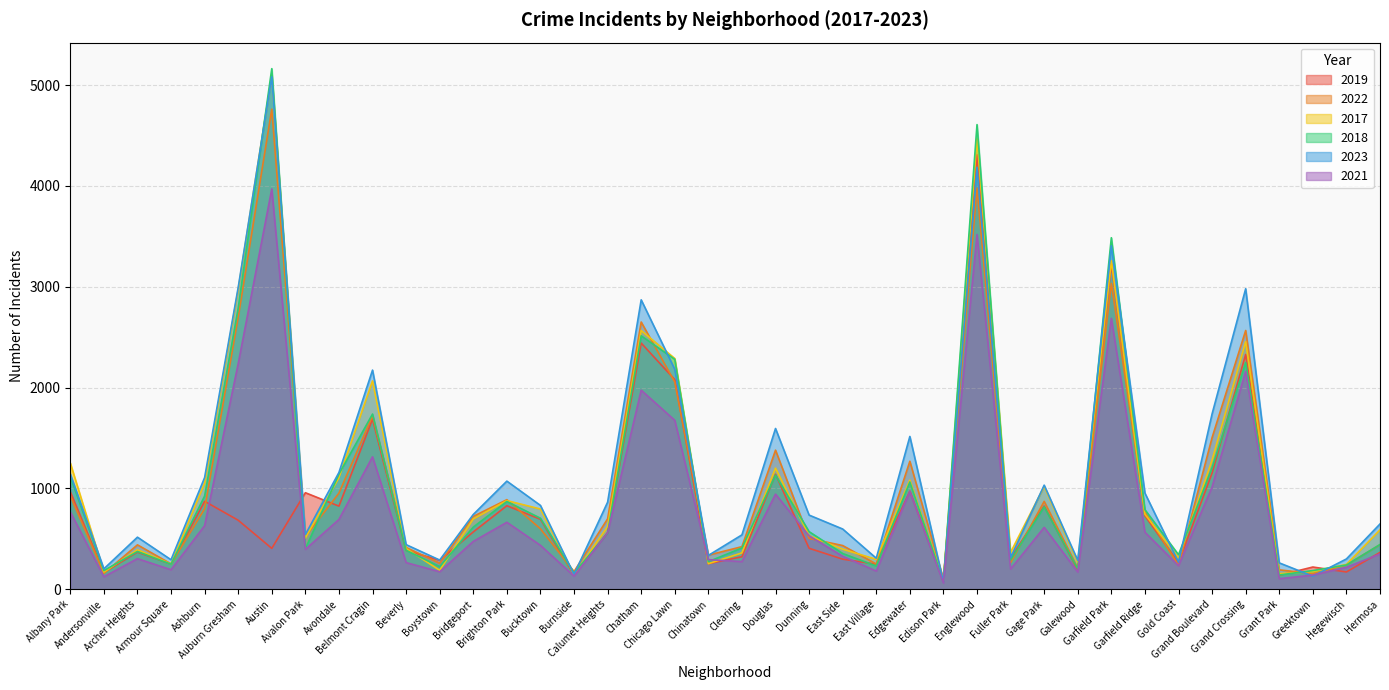

Reading right to left, list all the values displayed in this chart.

2019: Hermosa=365	Hegewisch=171	Greektown=220	Grant Park=138	Grand Crossing=2328	Grand Boulevard=1153	Gold Coast=261	Garfield Ridge=728	Garfield Park=3226	Galewood=189	Gage Park=825	Fuller Park=308	Englewood=4310	Edison Park=77	Edgewater=972	East Village=248	East Side=298	Dunning=406	Douglas=1140	Clearing=322	Chinatown=253	Chicago Lawn=2079	Chatham=2441	Calumet Heights=561	Burnside=142	Bucktown=694	Brighton Park=828	Bridgeport=568	Boystown=287	Beverly=385	Belmont Cragin=1687	Avondale=824	Avalon Park=957	Austin=405	Auburn Gresham=684	Ashburn=872	Armour Square=249	Archer Heights=368	Andersonville=166	Albany Park=968
2022: Hermosa=441	Hegewisch=240	Greektown=154	Grant Park=192	Grand Crossing=2566	Grand Boulevard=1504	Gold Coast=236	Garfield Ridge=766	Garfield Park=3034	Galewood=210	Gage Park=871	Fuller Park=263	Englewood=3980	Edison Park=99	Edgewater=1269	East Village=250	East Side=433	Dunning=504	Douglas=1379	Clearing=422	Chinatown=338	Chicago Lawn=2055	Chatham=2650	Calumet Heights=698	Burnside=175	Bucktown=599	Brighton Park=888	Bridgeport=722	Boystown=258	Beverly=414	Belmont Cragin=1720	Avondale=953	Avalon Park=522	Austin=4761	Auburn Gresham=2698	Ashburn=797	Armour Square=251	Archer Heights=440	Andersonville=157	Albany Park=926
2017: Hermosa=589	Hegewisch=246	Greektown=176	Grant Park=154	Grand Crossing=2456	Grand Boulevard=1281	Gold Coast=311	Garfield Ridge=743	Garfield Park=3257	Galewood=265	Gage Park=1019	Fuller Park=365	Englewood=4471	Edison Park=87	Edgewater=1082	East Village=296	East Side=397	Dunning=531	Douglas=1201	Clearing=360	Chinatown=253	Chicago Lawn=2288	Chatham=2566	Calumet Heights=620	Burnside=145	Bucktown=795	Brighton Park=879	Bridgeport=697	Boystown=188	Beverly=403	Belmont Cragin=2066	Avondale=1107	Avalon Park=508	Austin=5096	Auburn Gresham=2973	Ashburn=1053	Armour Square=250	Archer Heights=391	Andersonville=171	Albany Park=1252
2018: Hermosa=443	Hegewisch=240	Greektown=185	Grant Park=141	Grand Crossing=2249	Grand Boulevard=1205	Gold Coast=342	Garfield Ridge=789	Garfield Park=3486	Galewood=202	Gage Park=817	Fuller Park=289	Englewood=4608	Edison Park=75	Edgewater=1063	East Village=230	East Side=354	Dunning=571	Douglas=1131	Clearing=409	Chinatown=273	Chicago Lawn=2280	Chatham=2513	Calumet Heights=554	Burnside=160	Bucktown=704	Brighton Park=870	Bridgeport=616	Boystown=224	Beverly=386	Belmont Cragin=1737	Avondale=1142	Avalon Park=401	Austin=5163	Auburn Gresham=2787	Ashburn=924	Armour Square=248	Archer Heights=374	Andersonville=184	Albany Park=1117
2023: Hermosa=647	Hegewisch=300	Greektown=129	Grant Park=261	Grand Crossing=2980	Grand Boulevard=1739	Gold Coast=268	Garfield Ridge=953	Garfield Park=3406	Galewood=286	Gage Park=1032	Fuller Park=314	Englewood=4185	Edison Park=72	Edgewater=1515	East Village=307	East Side=597	Dunning=735	Douglas=1594	Clearing=539	Chinatown=335	Chicago Lawn=2181	Chatham=2870	Calumet Heights=863	Burnside=146	Bucktown=831	Brighton Park=1072	Bridgeport=741	Boystown=289	Beverly=442	Belmont Cragin=2173	Avondale=1158	Avalon Park=542	Austin=5082	Auburn Gresham=2993	Ashburn=1107	Armour Square=292	Archer Heights=516	Andersonville=202	Albany Park=1144
2021: Hermosa=350	Hegewisch=217	Greektown=140	Grant Park=104	Grand Crossing=2160	Grand Boulevard=1015	Gold Coast=233	Garfield Ridge=565	Garfield Park=2686	Galewood=170	Gage Park=613	Fuller Park=200	Englewood=3518	Edison Park=62	Edgewater=969	East Village=180	East Side=326	Dunning=530	Douglas=943	Clearing=274	Chinatown=293	Chicago Lawn=1675	Chatham=1974	Calumet Heights=559	Burnside=130	Bucktown=435	Brighton Park=664	Bridgeport=474	Boystown=173	Beverly=264	Belmont Cragin=1313	Avondale=692	Avalon Park=395	Austin=3970	Auburn Gresham=2237	Ashburn=630	Armour Square=193	Archer Heights=303	Andersonville=123	Albany Park=767